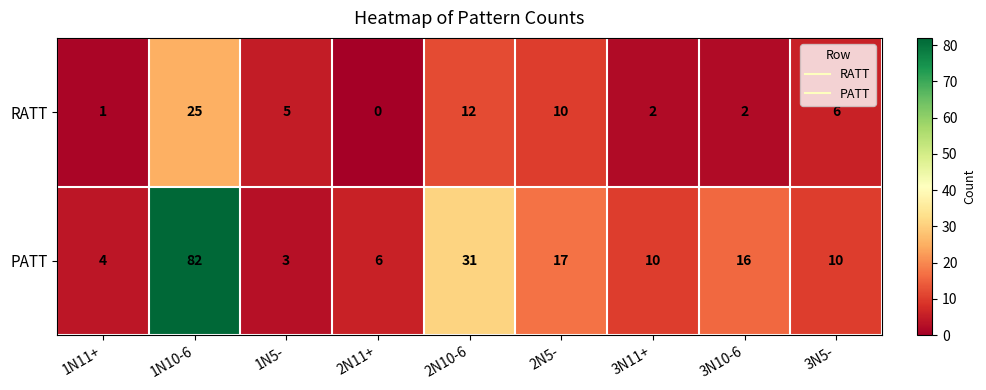

Which series has the widest spread of values?

PATT